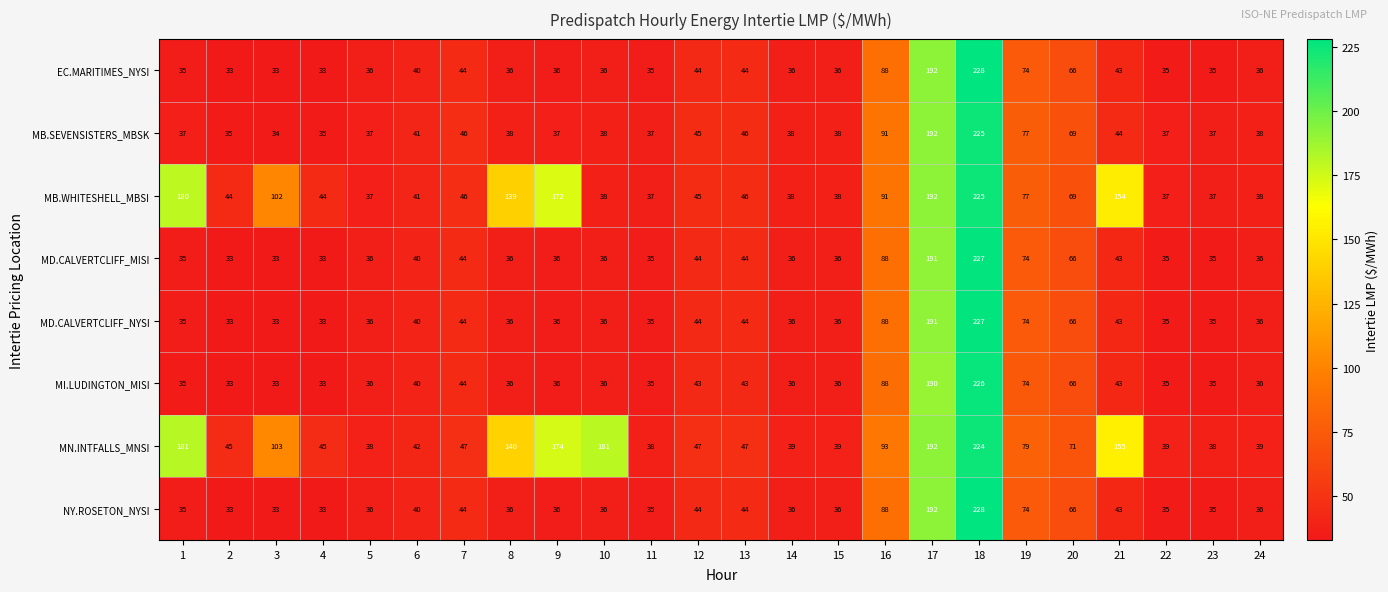

Read the NY.ROSETON_NYSI value at 5.

36